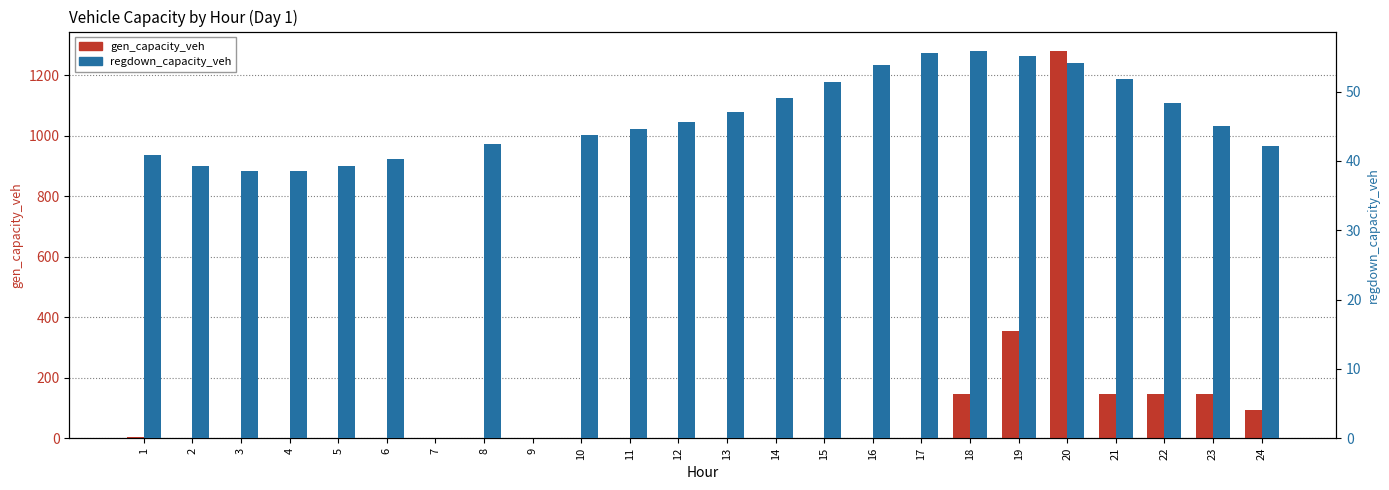

Where is gen_capacity_veh nearest to the value 639?

19